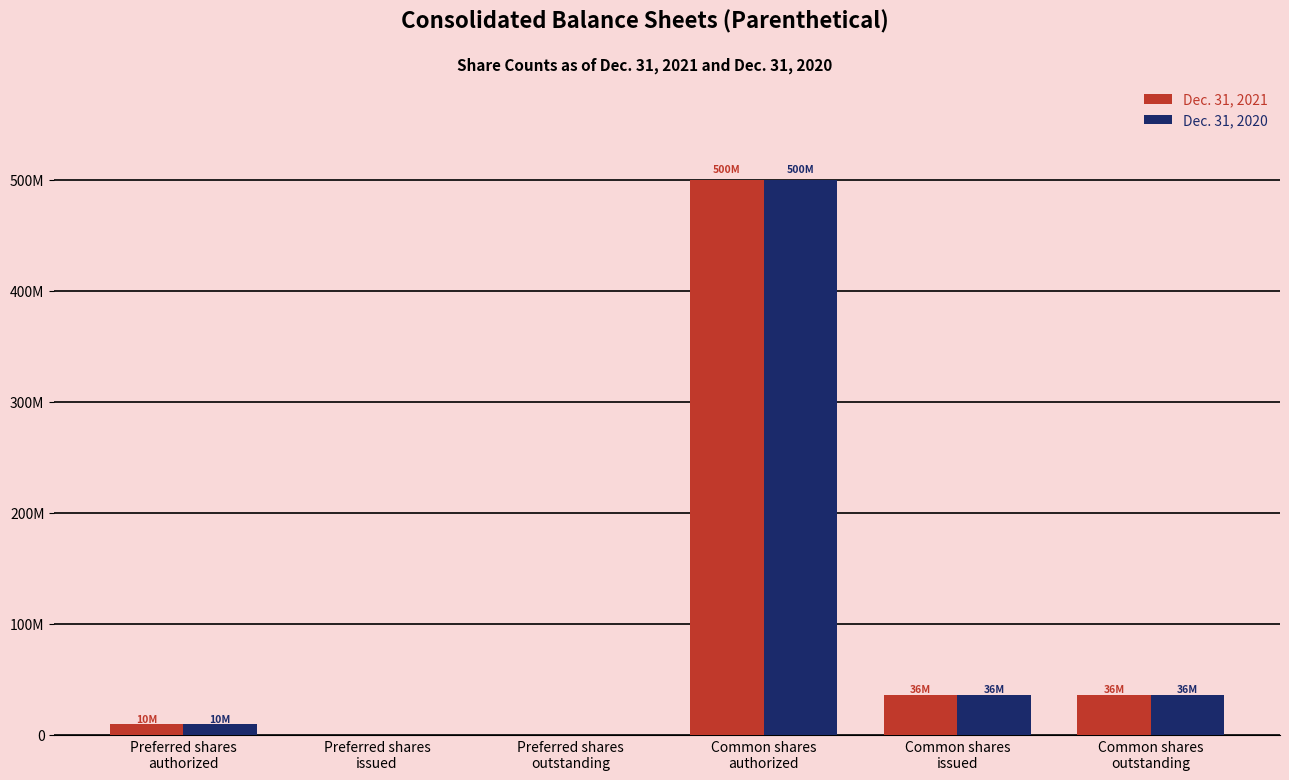

Which series has the largest total across all categories?

Dec. 31, 2021